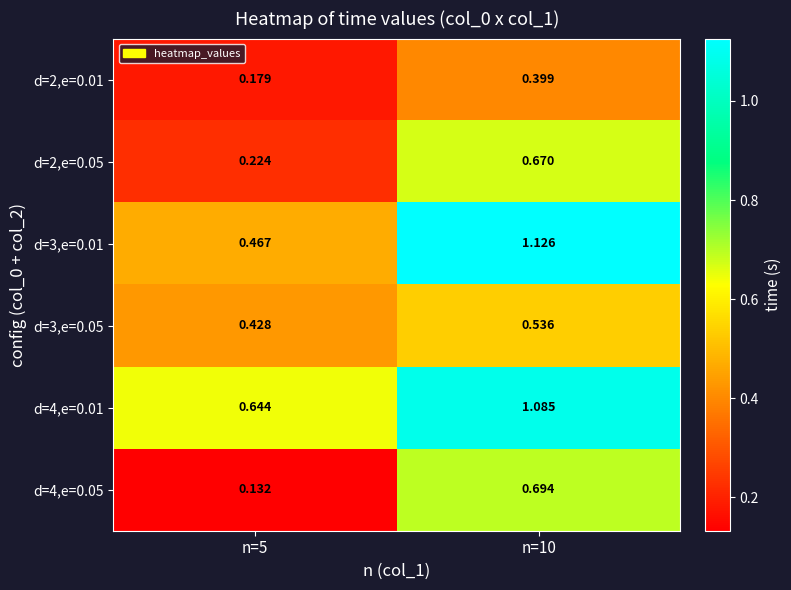

How many distinct data groups are displayed?

6